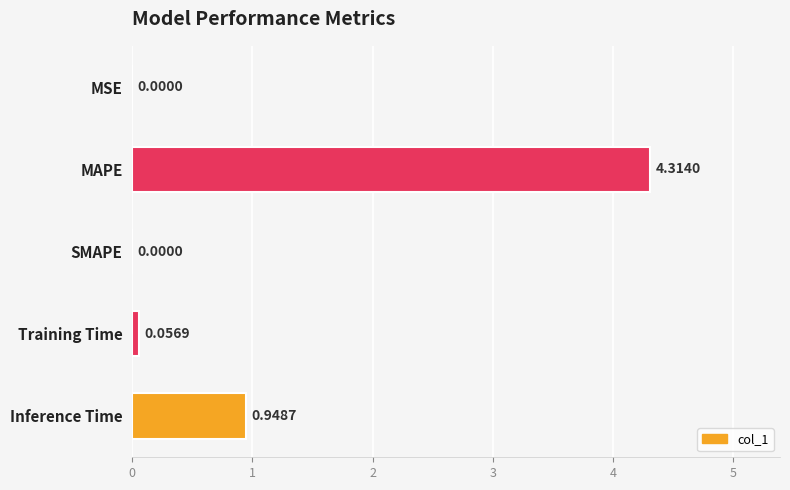

What is the change in value from Training Time to Inference Time?

+0.9